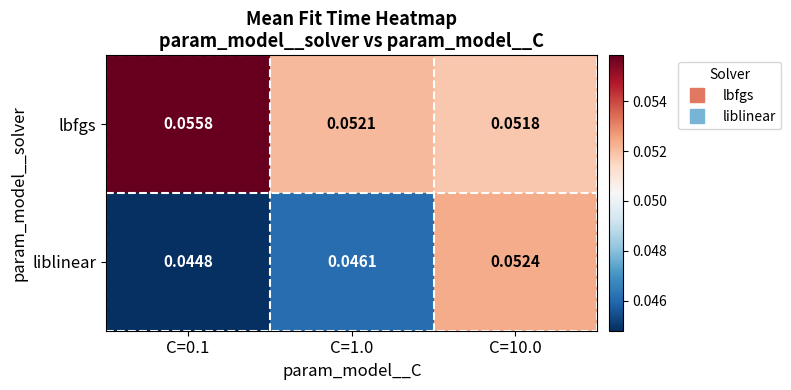

List the series in order of their overall mean, lowest first.

liblinear, lbfgs